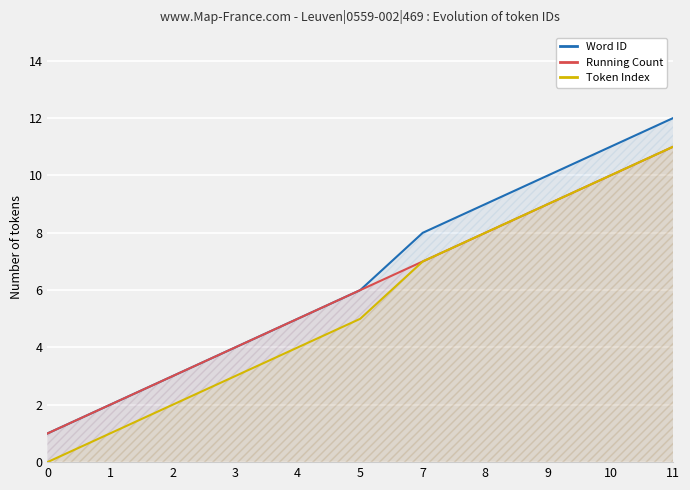

True or false: Running Count has a value of 9 at 9.

True